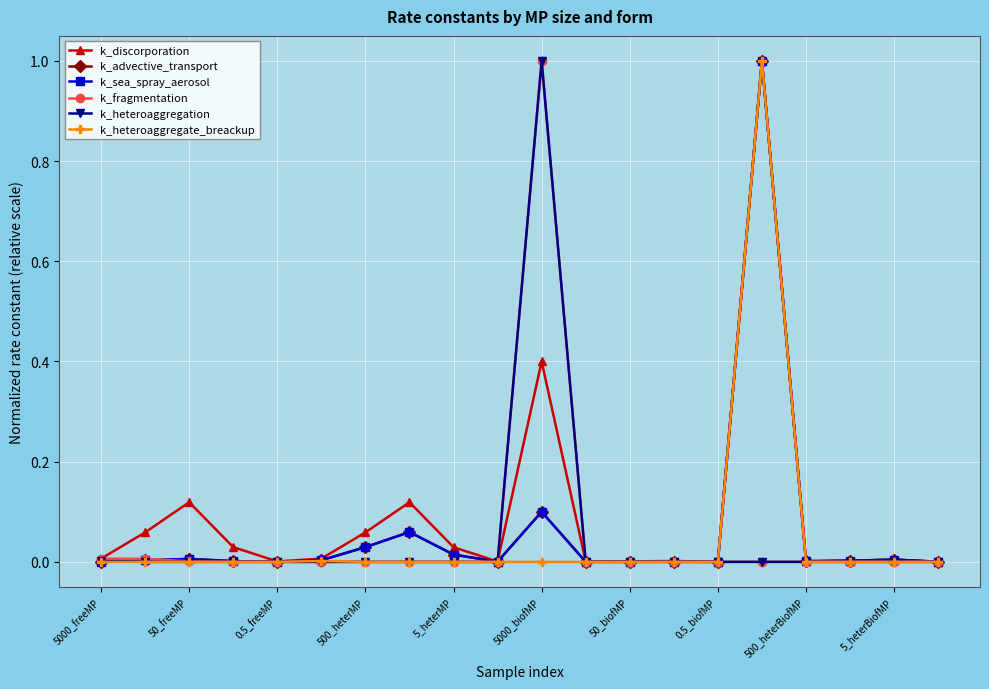

Does the chart have visible grid lines?

Yes